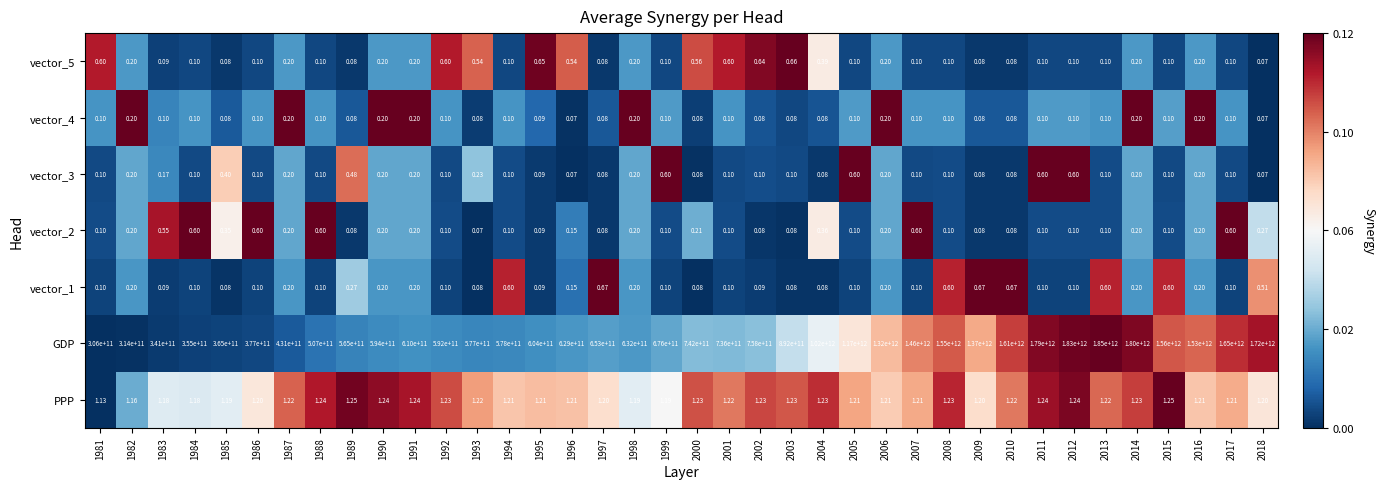

How many distinct data groups are displayed?

7